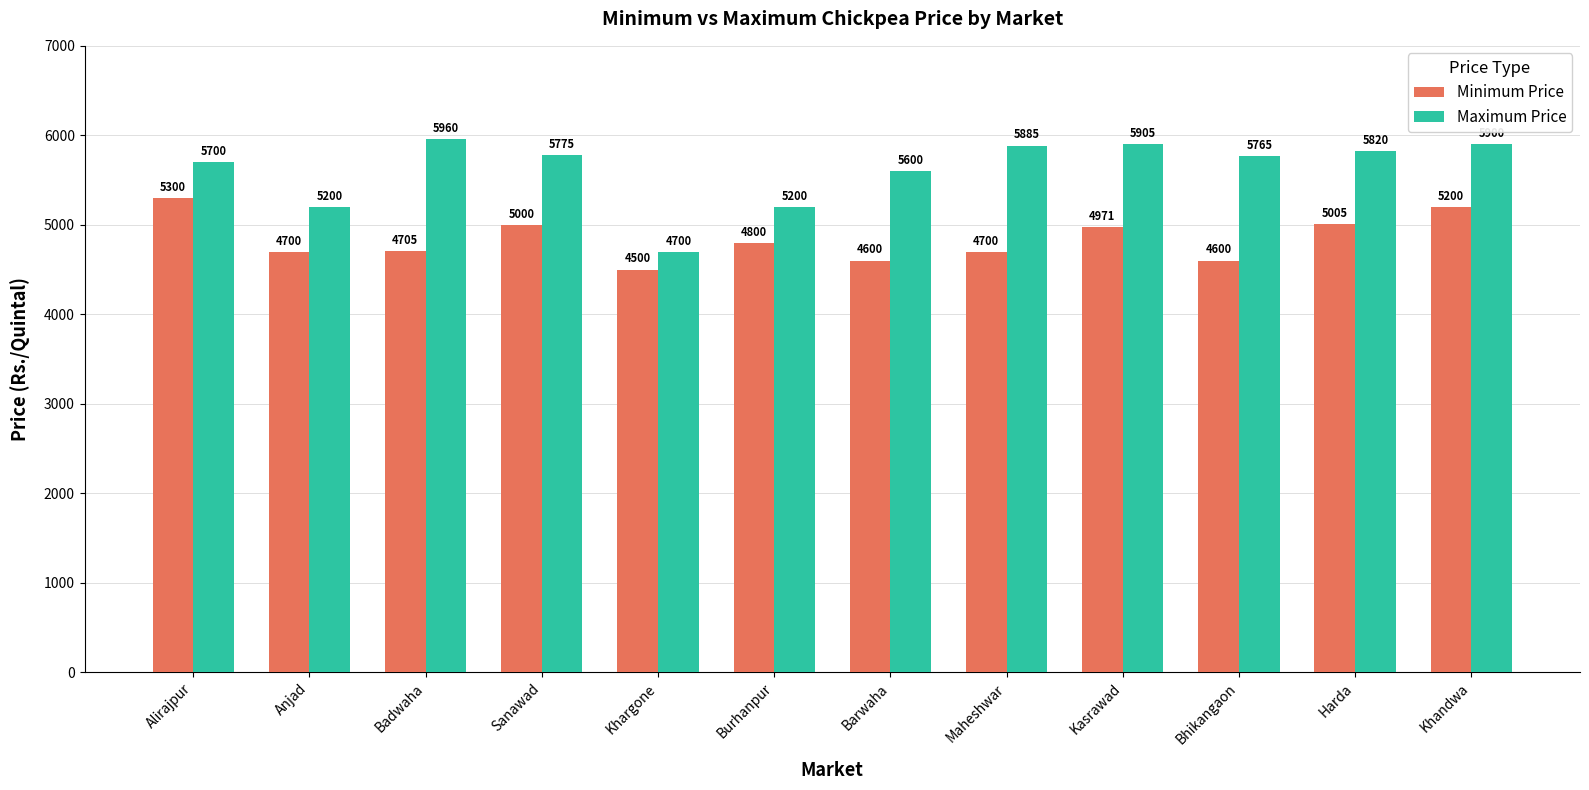

Rank the series by their average value, from highest to lowest.

Maximum Price, Minimum Price